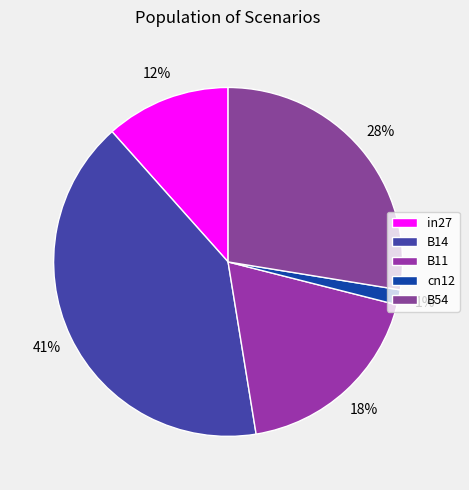

To the nearest percent, what is the difference between the largest and smallest slice percentages?

40%